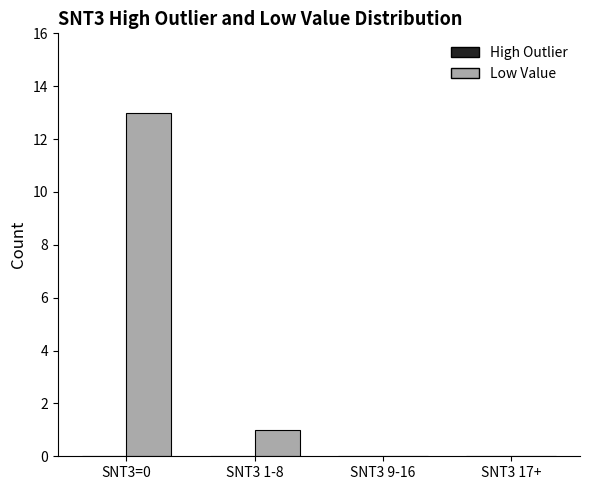

Are the bars grouped side by side (vs. stacked)?

No